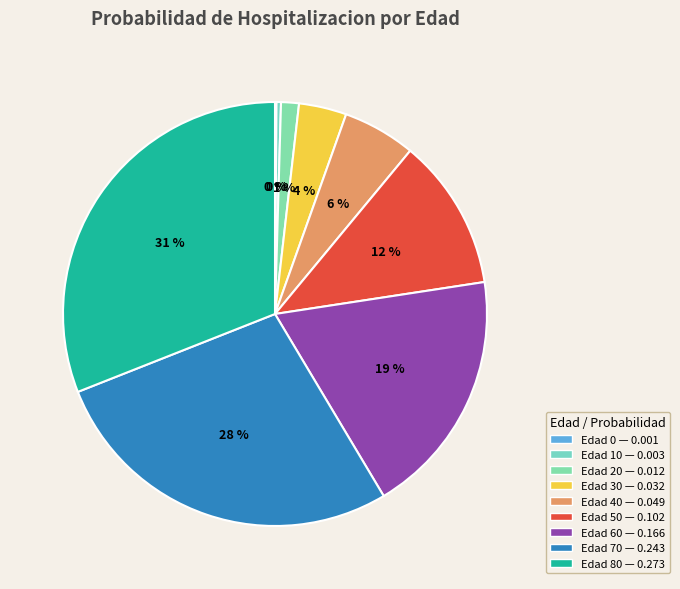

How many segments does this pie chart have?

9